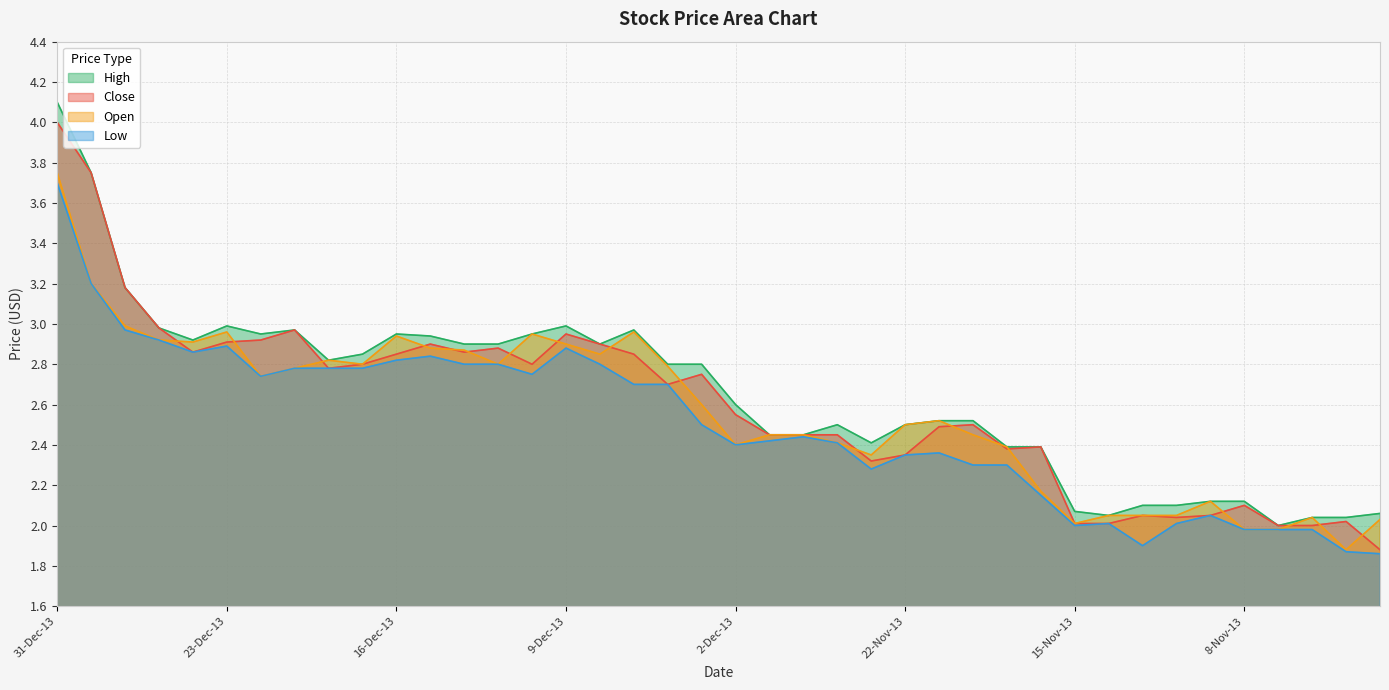

True or false: Low and Open intersect in this chart.

False